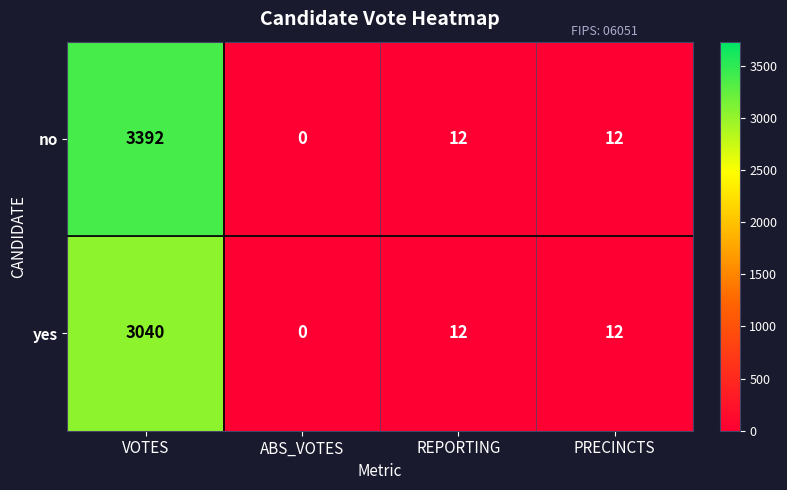

The no series shows 12 at REPORTING. True or false?

True